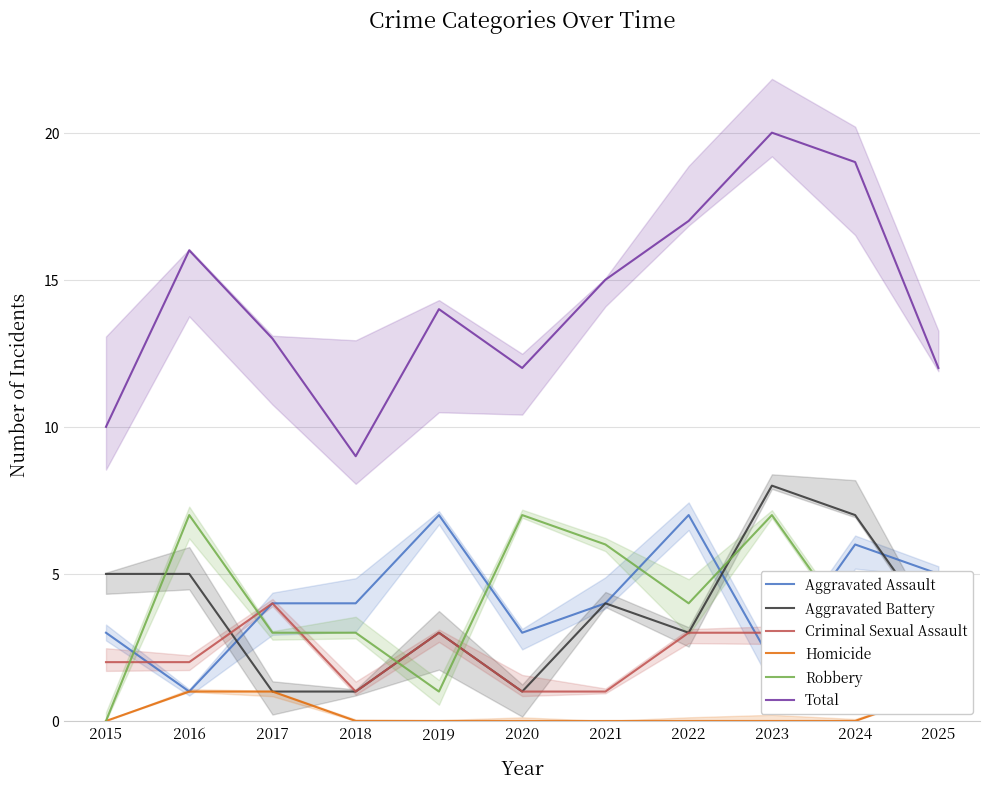

At which label does Homicide reach its minimum?

2015